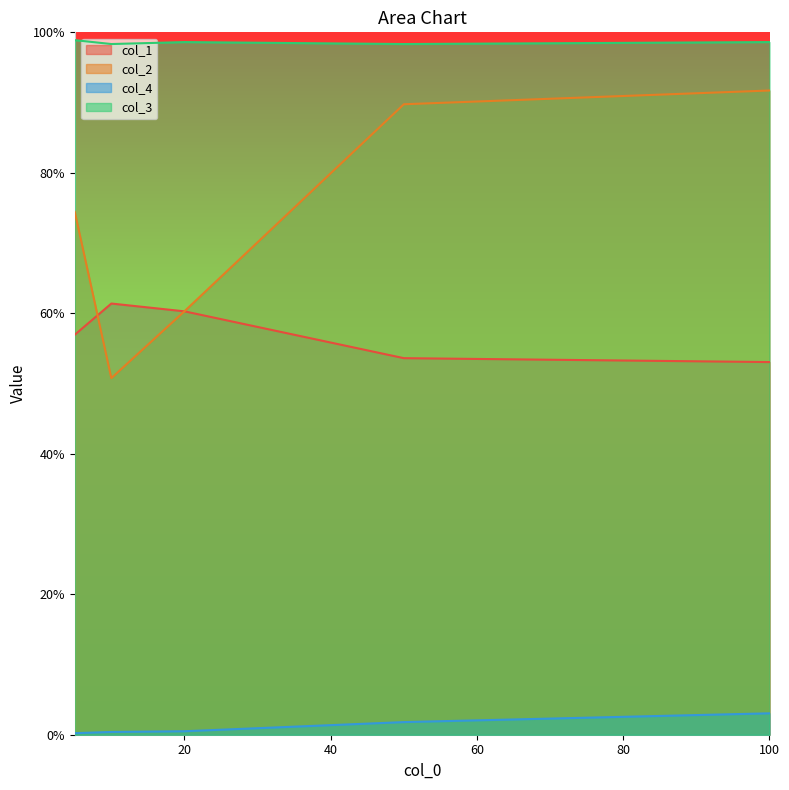

Which series has the largest total across all categories?

col_3